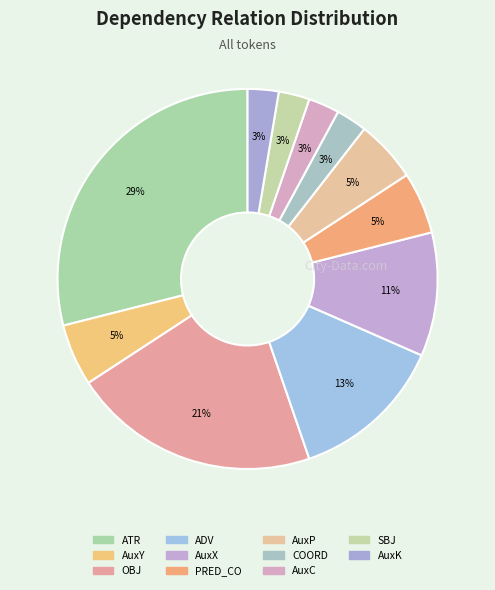

Is it true that PRED_CO is 1% of the pie?

False